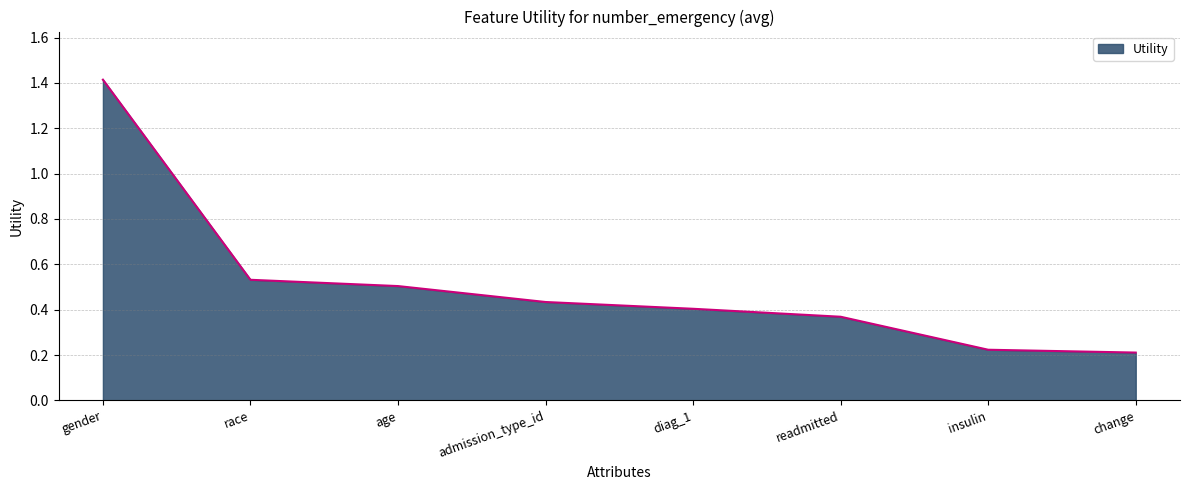

What position from the left is race?

2